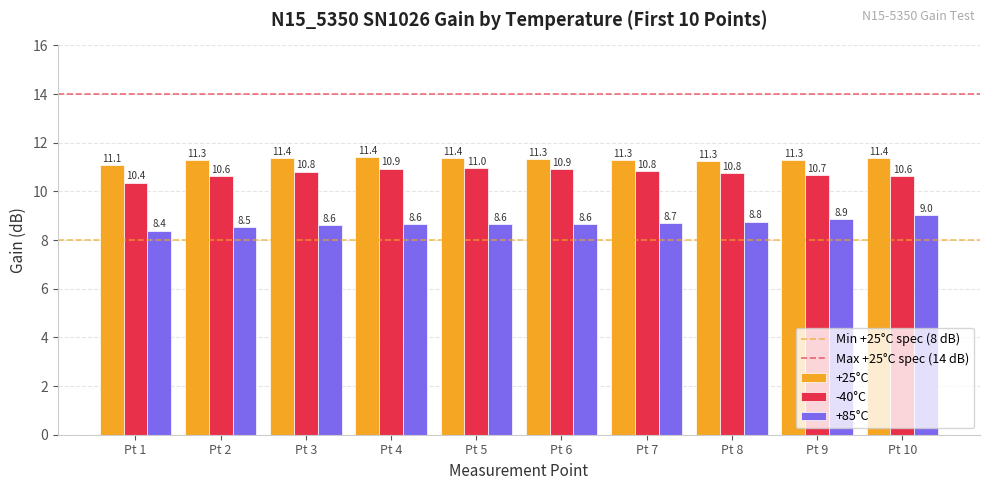

At which label is -40°C closest to 10?

Pt 1